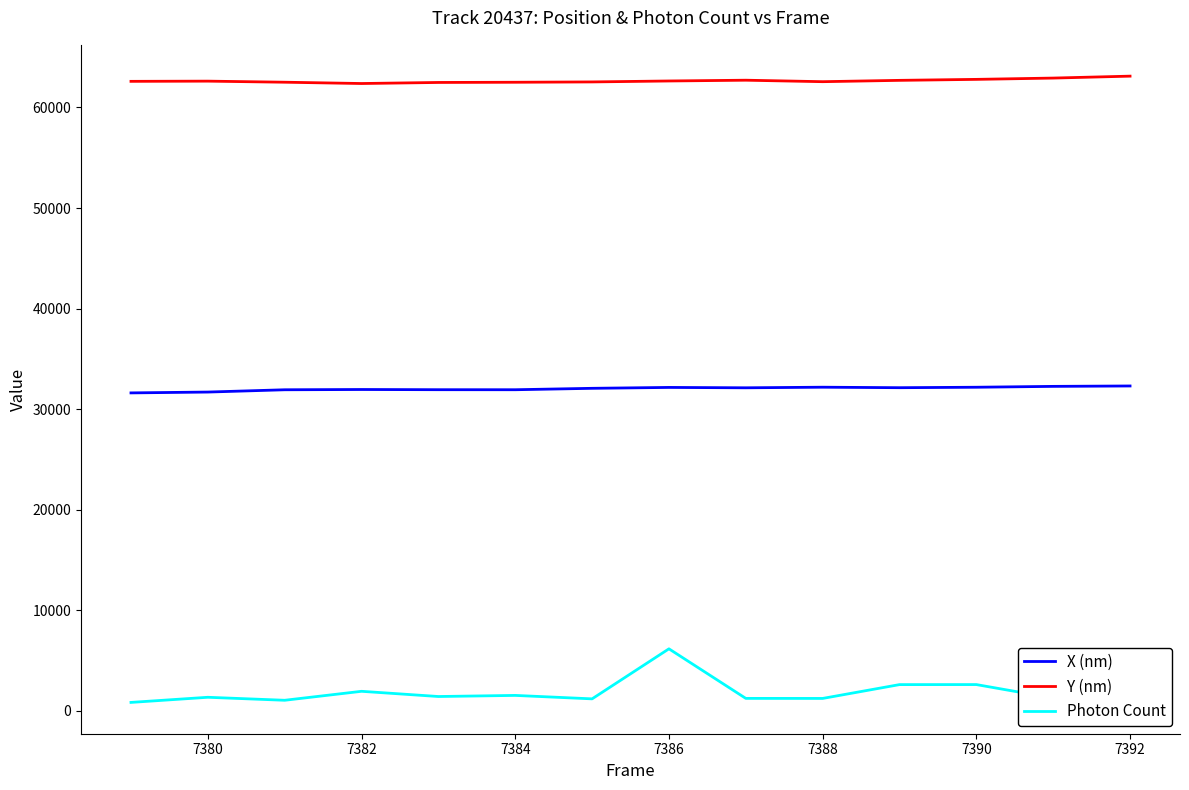

True or false: X (nm) and Photon Count intersect in this chart.

False